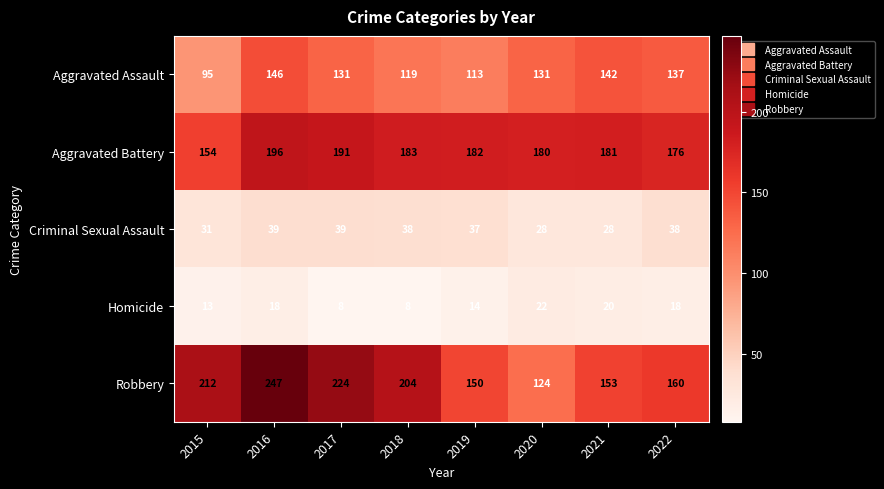

At 2021, list the series in order from largest to smallest.

Aggravated Battery, Robbery, Aggravated Assault, Criminal Sexual Assault, Homicide